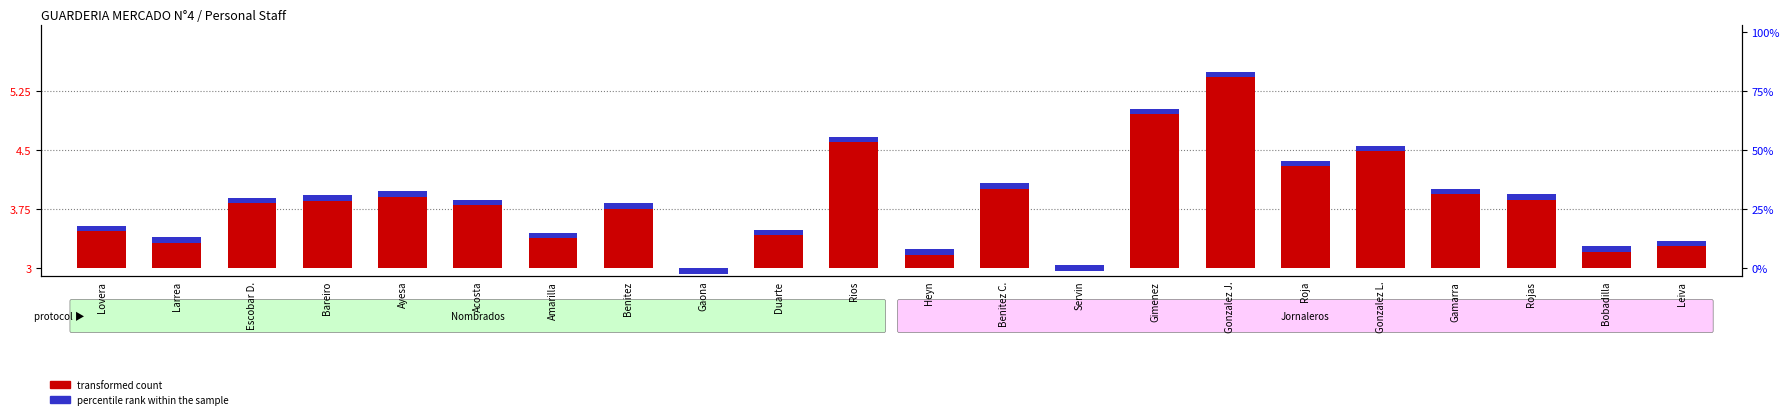

What is the difference between the second highest and minimum values in the transformed count series?

2.0